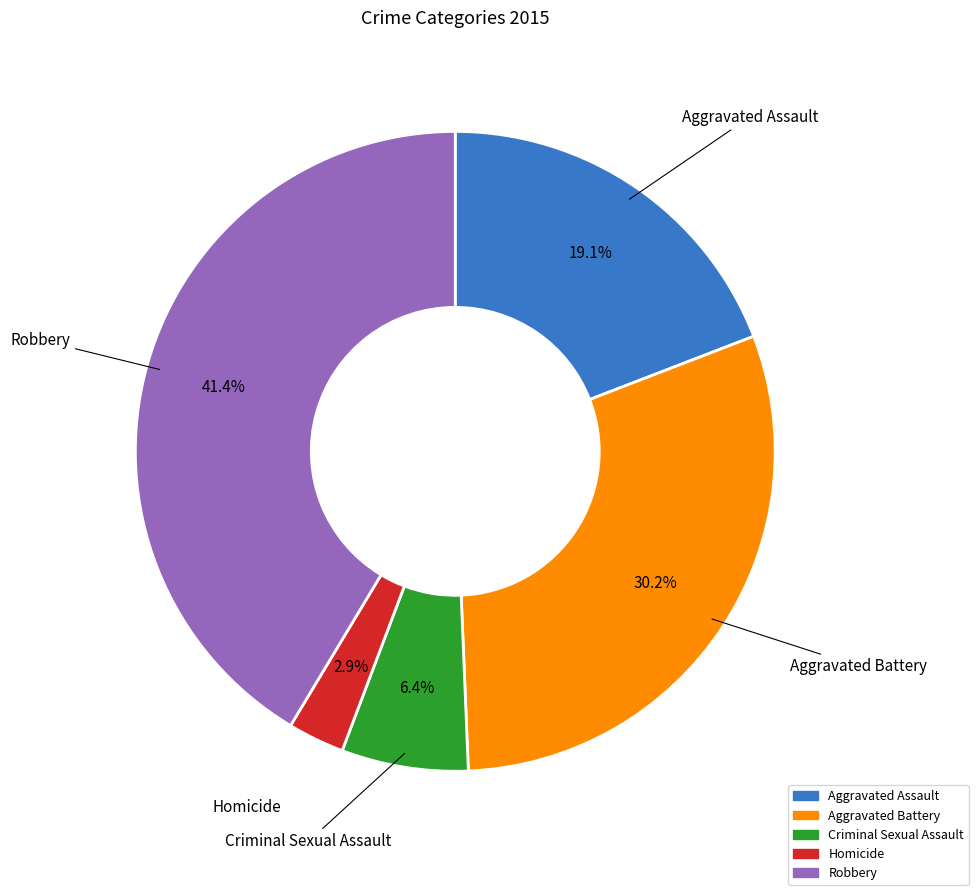

How many segments does this pie chart have?

5